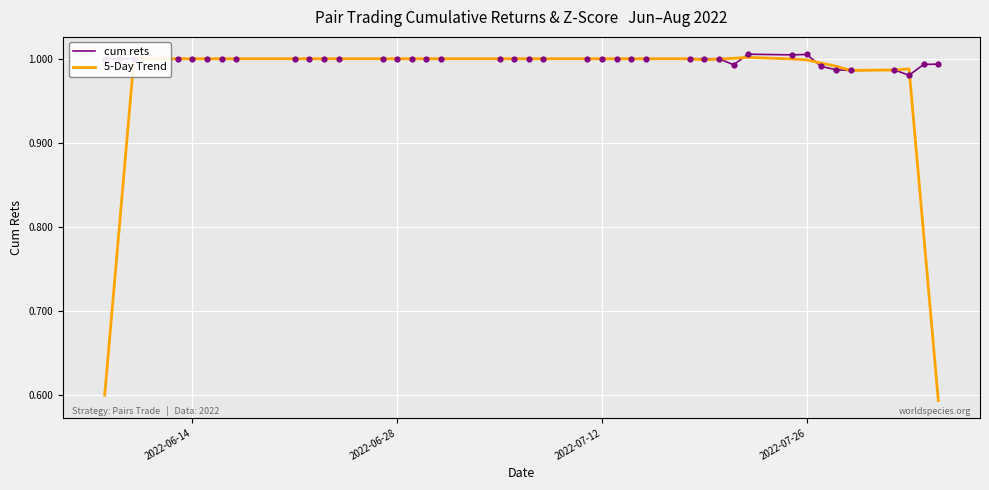

Which series has the largest total across all categories?

cum rets